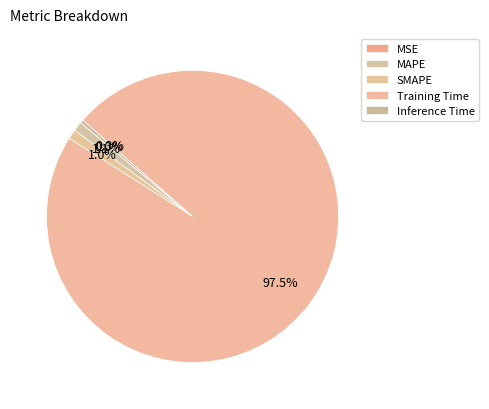

To the nearest percent, what portion does MAPE represent?

1%